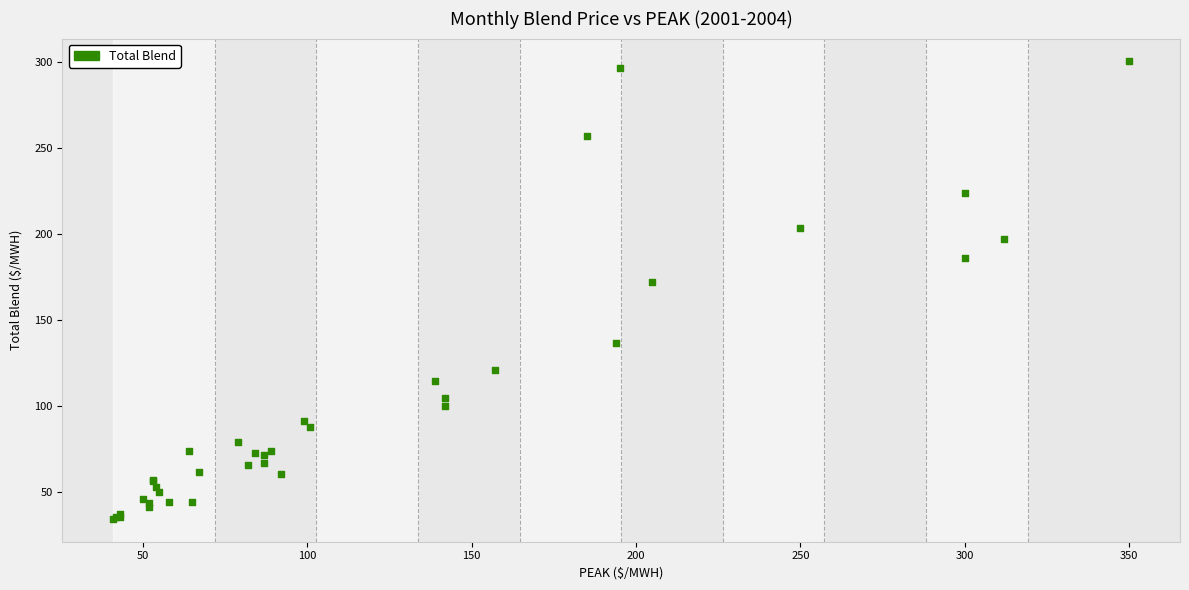

What Y value in the scatter plot is closest to 167?

171.8